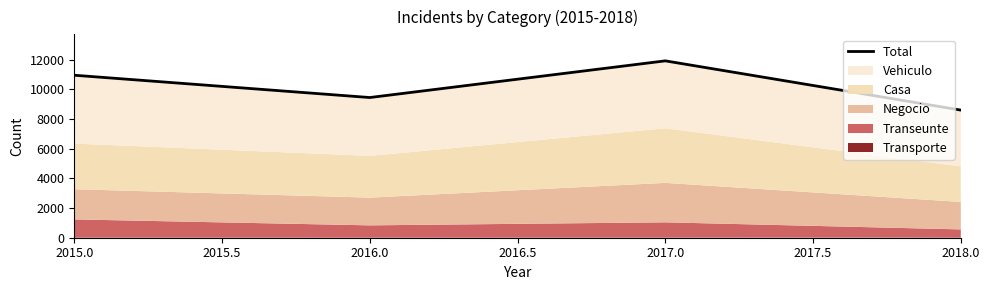

What is the difference between the second highest and second lowest values?

1503